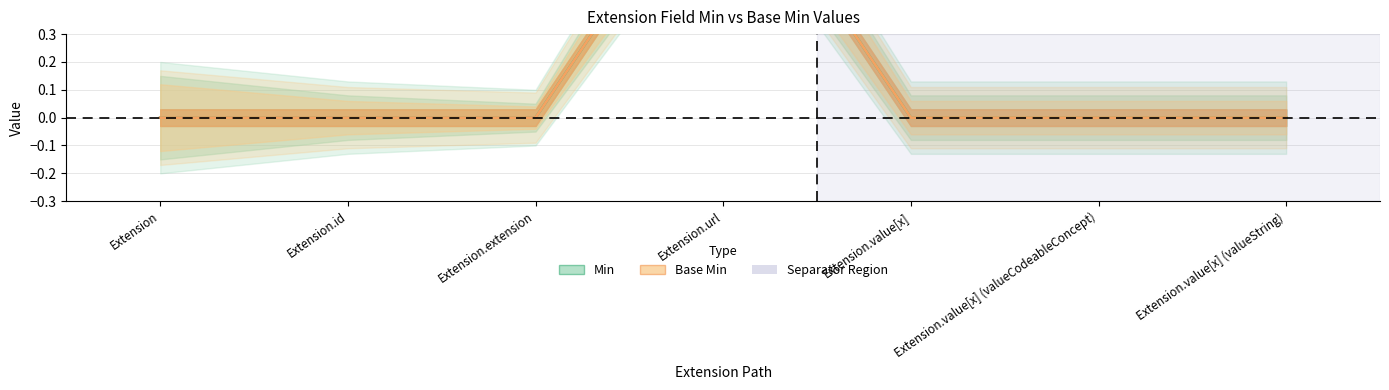

What is the label of the 6th point from the right?

Extension.id